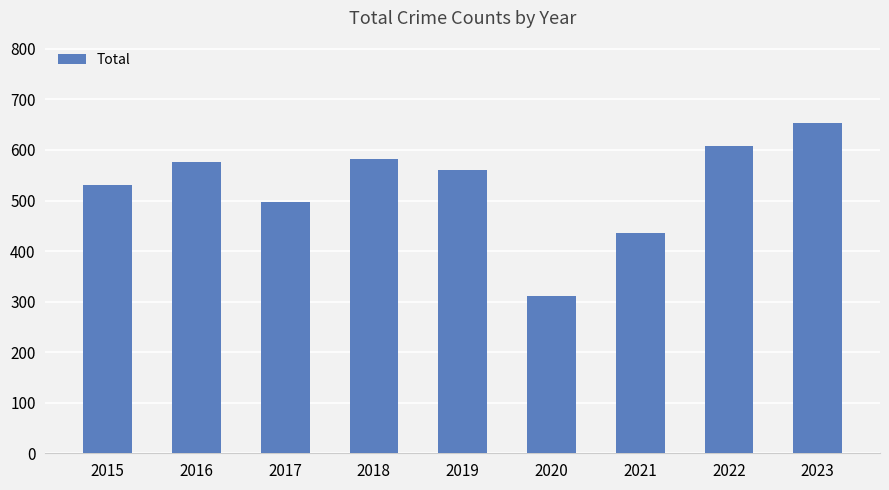

How many data points does each series have?

9